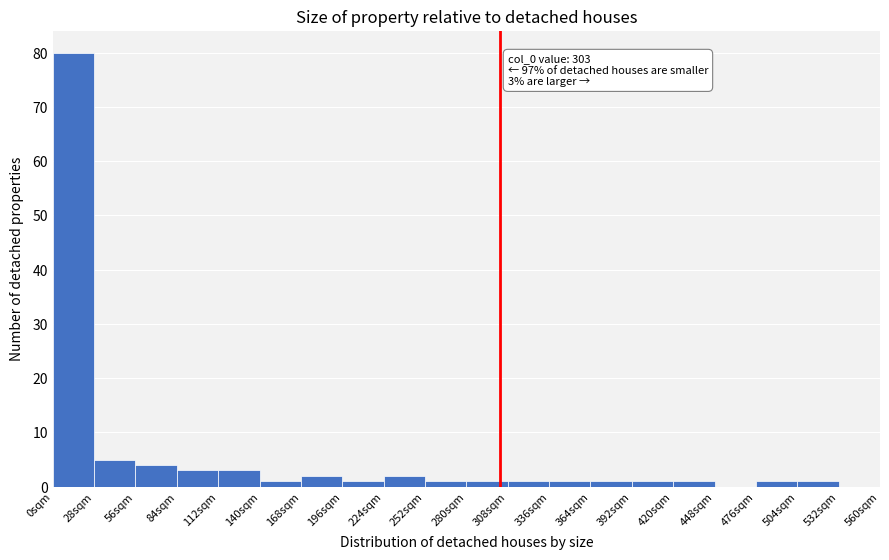

Which range on the x-axis has the tallest bar?

0 to 28